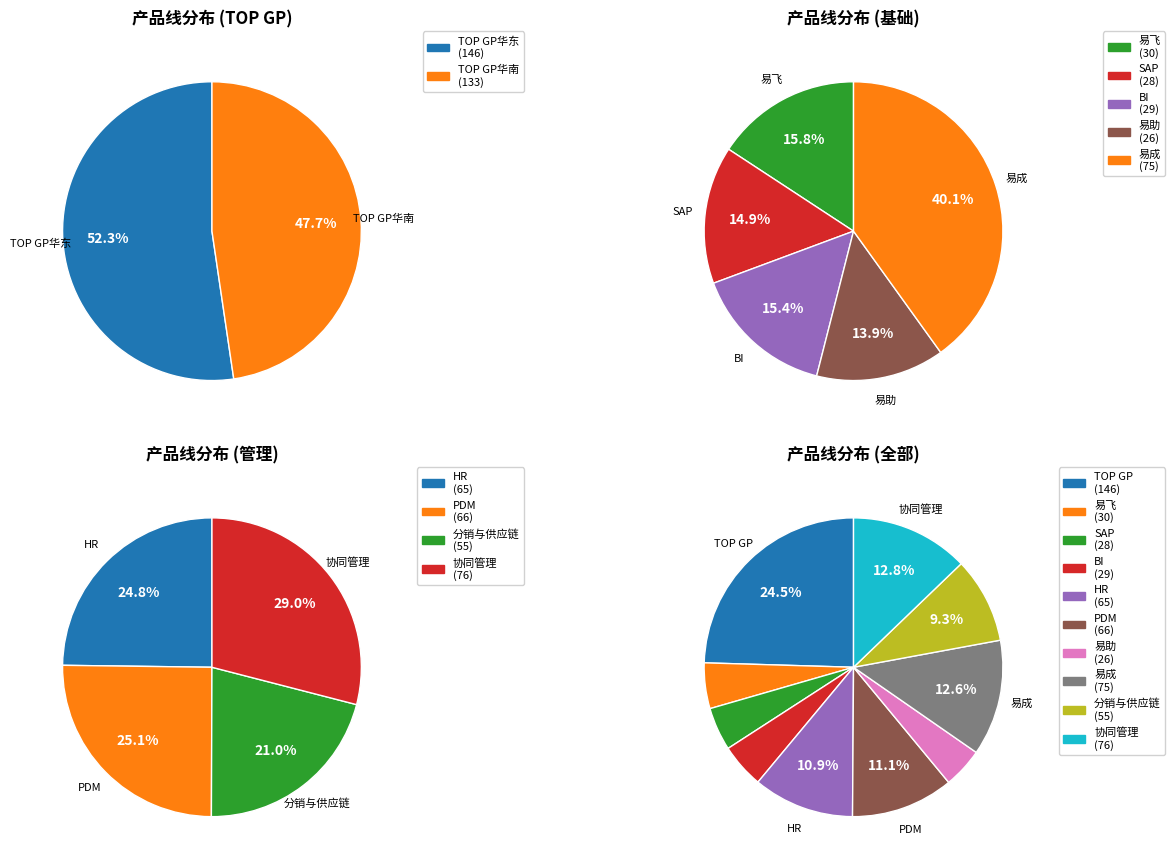

What is the smallest slice in the pie chart?

易助